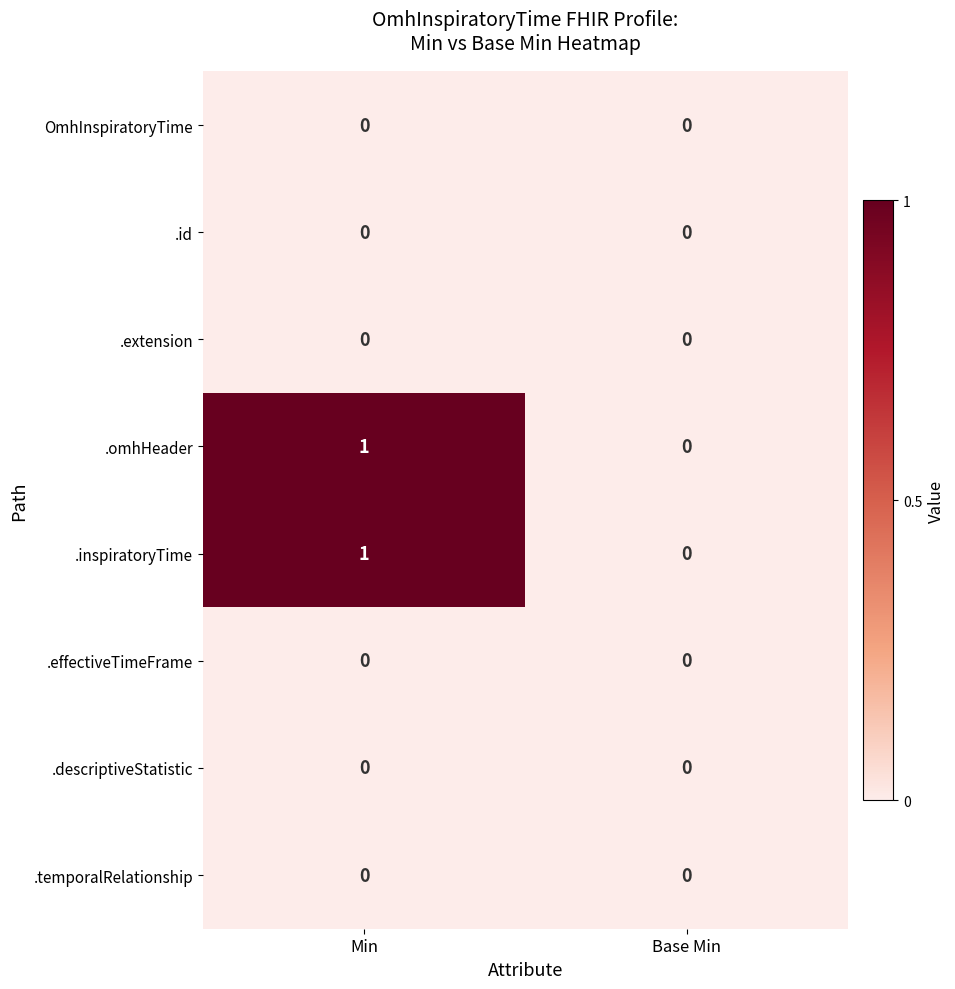

At which label does .inspiratoryTime reach its minimum?

Base Min